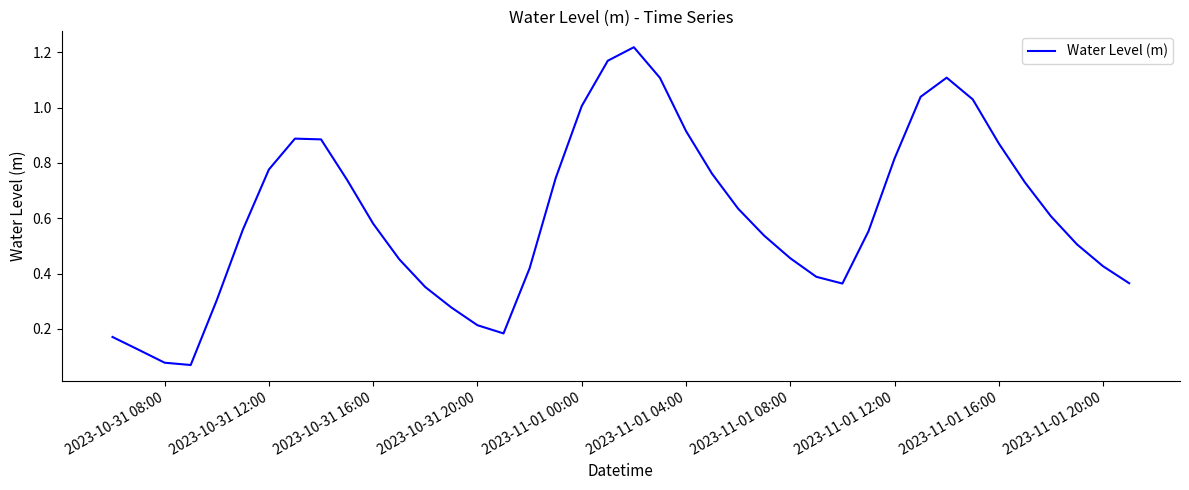

What is the difference between the maximum and minimum values?

1.1